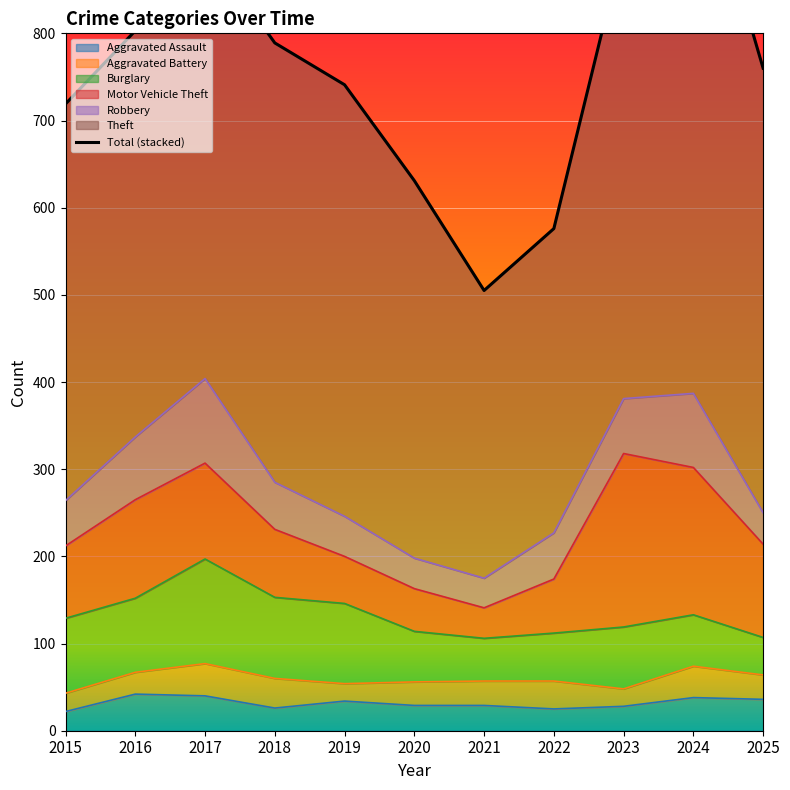

How many points are higher than both their immediate neighbors (excluding endpoints)?

2